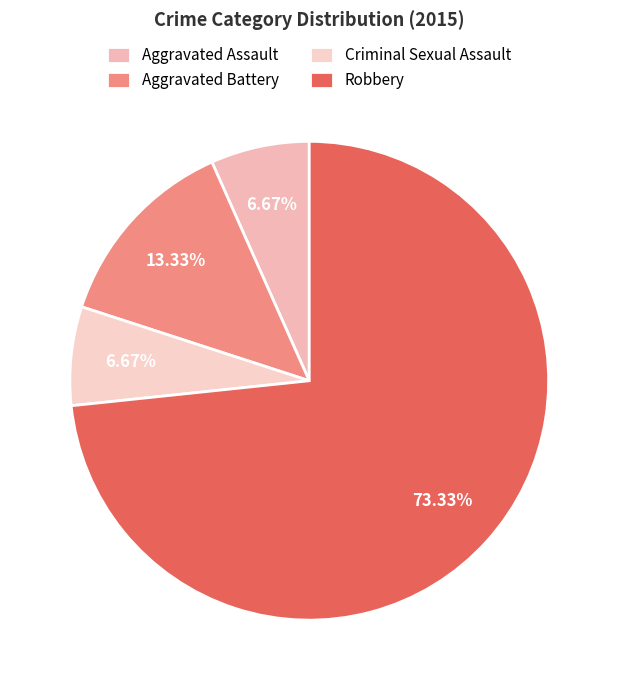

What percentage is NOT represented by Aggravated Assault?

93.3%